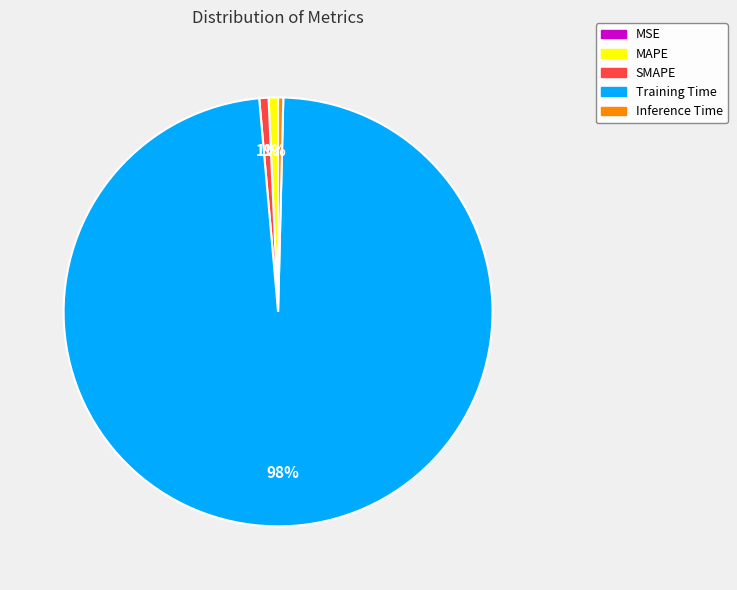

To the nearest percent, what is the average slice percentage?

20%